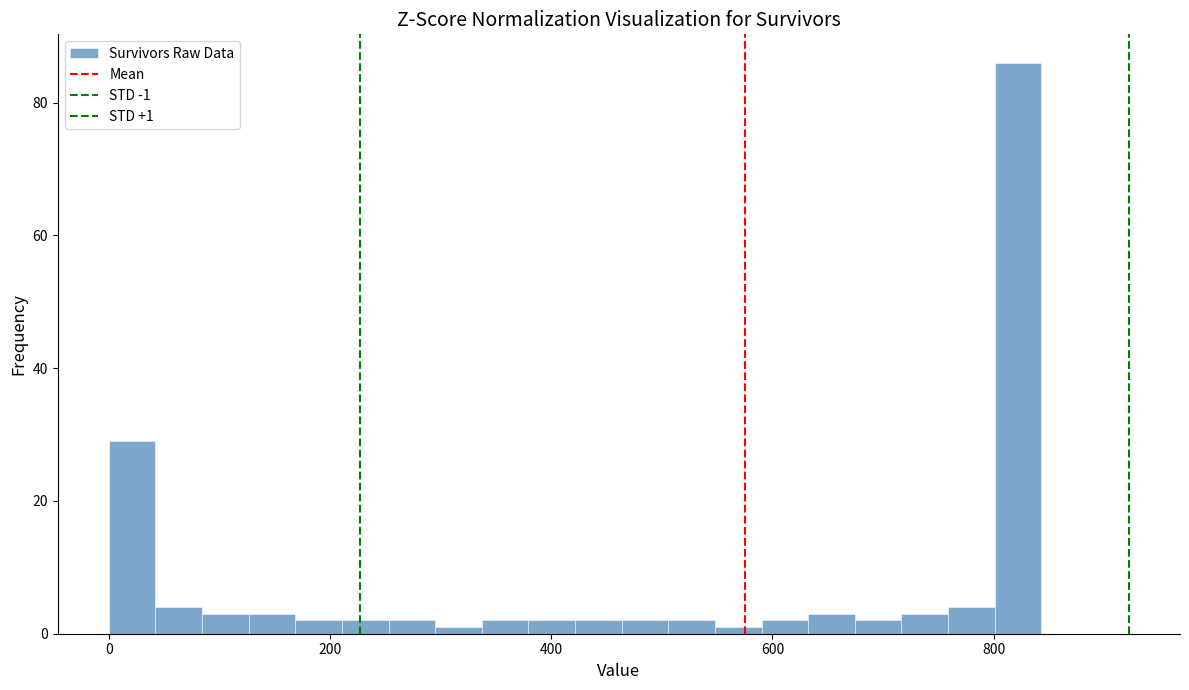

Around what value on the x-axis is the tallest bar? Give the approximate position of its centre, as read against the axis.

820